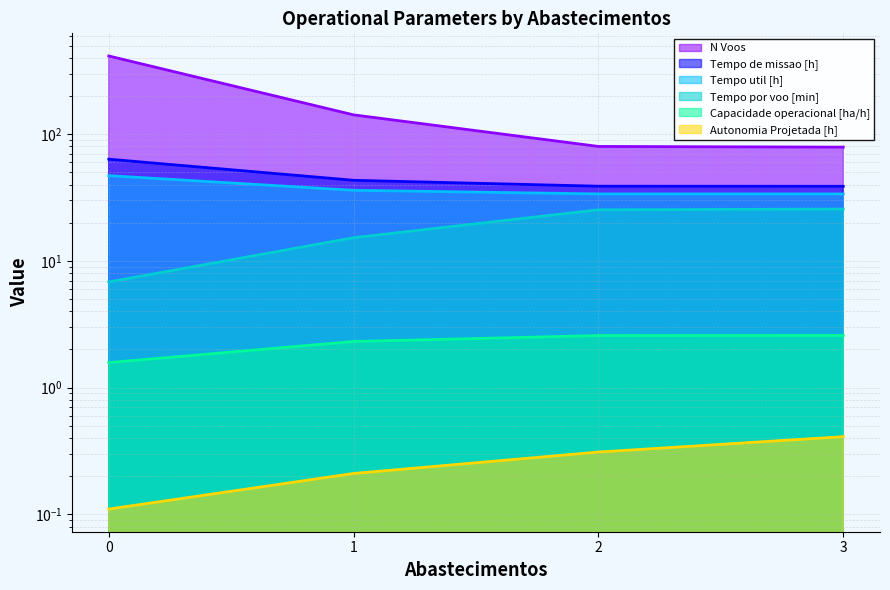

True or false: Capacidade operacional [ha/h] has more than 1 interior local peaks.

False